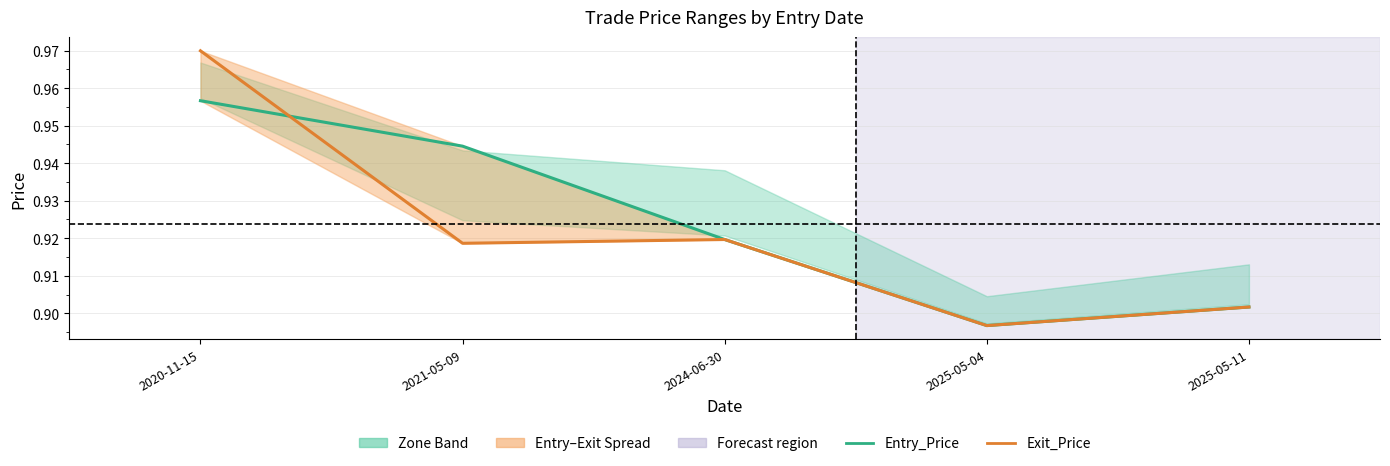

Rank the series at 2021-05-09 from highest to lowest value.

Entry_Price, Exit_Price